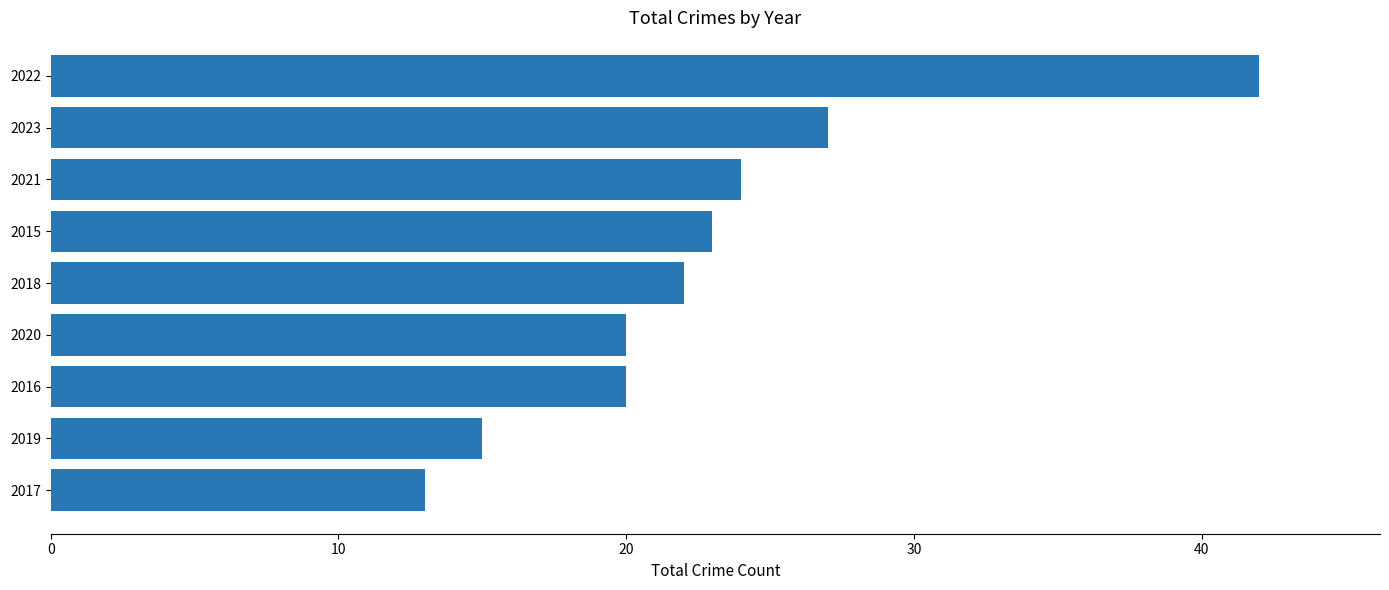

What is the average value?

23